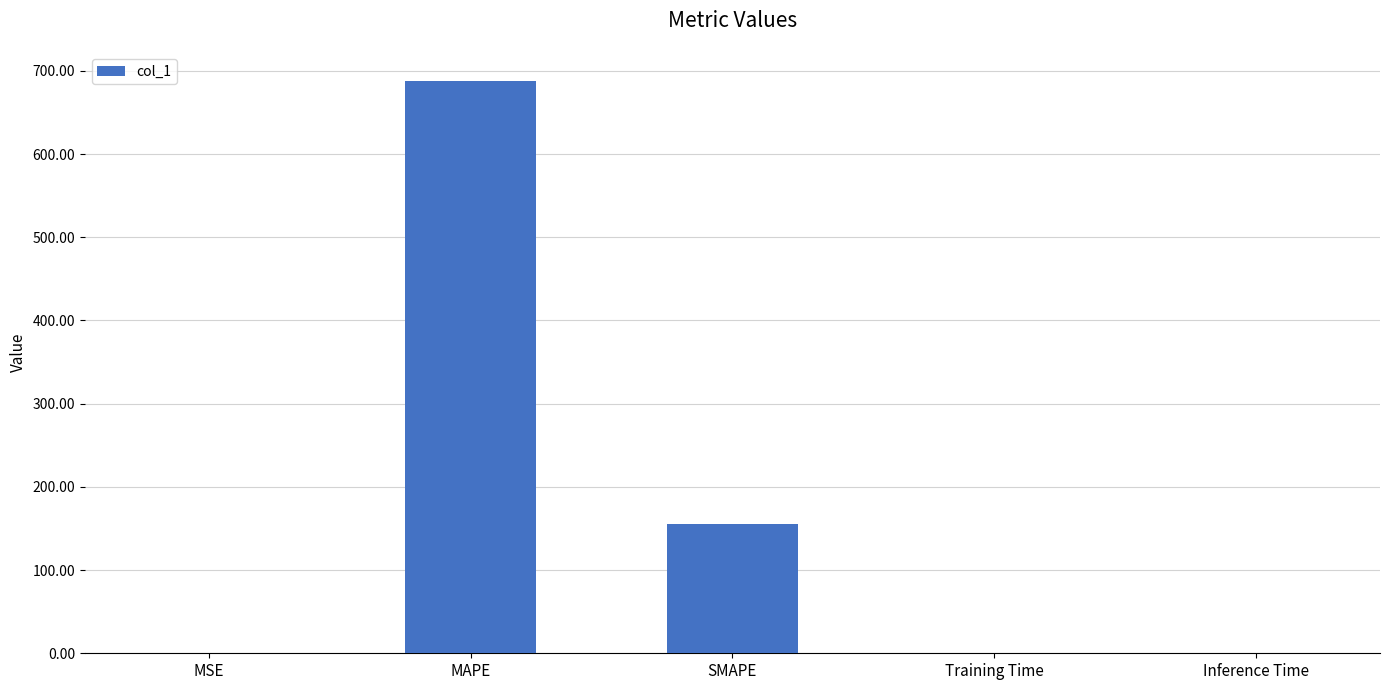

What is the maximum value shown in the chart?

688.2